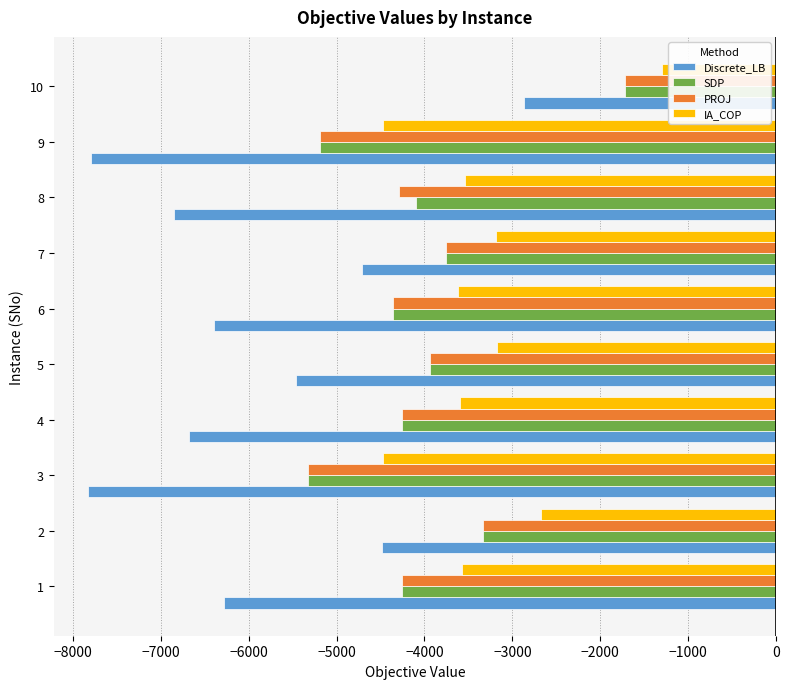

What is the sum of all SDP values?

-40235.9